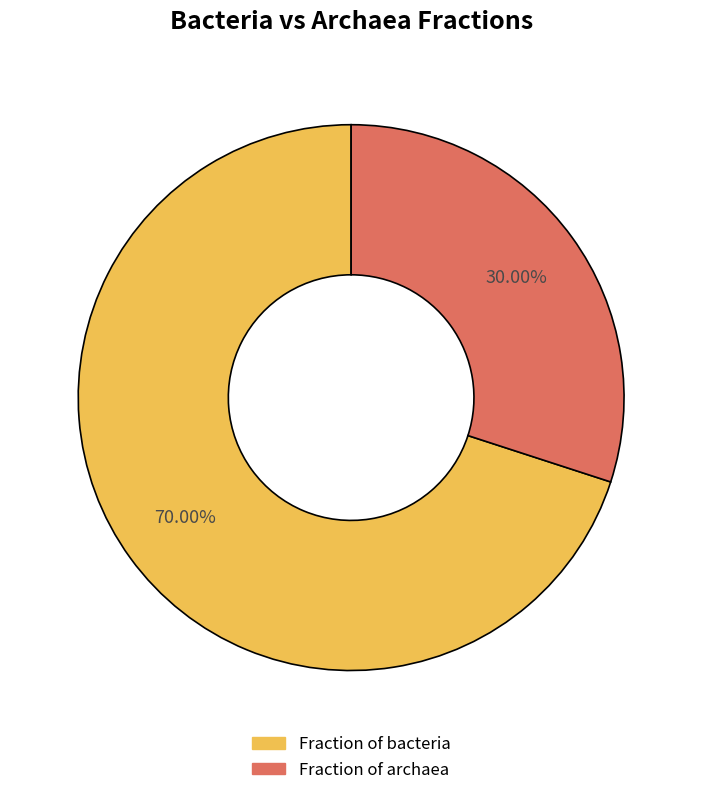

To the nearest percent, what is the difference between the largest and smallest slice percentages?

40%